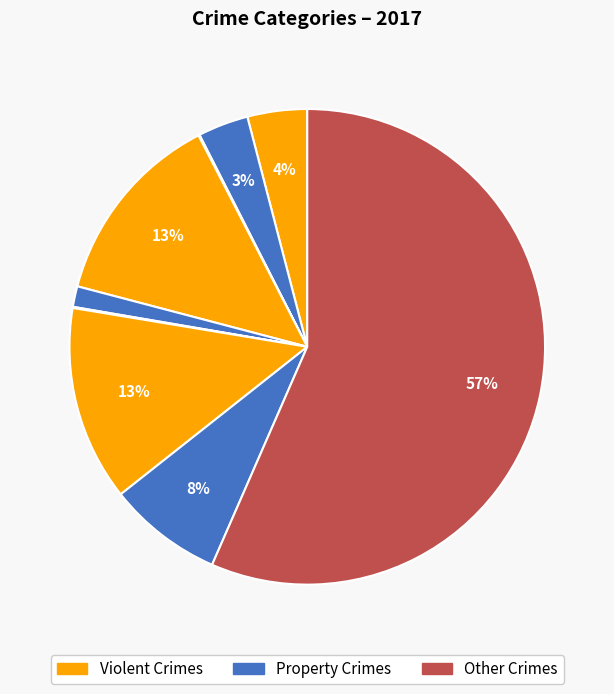

How many segments does this pie chart have?

9